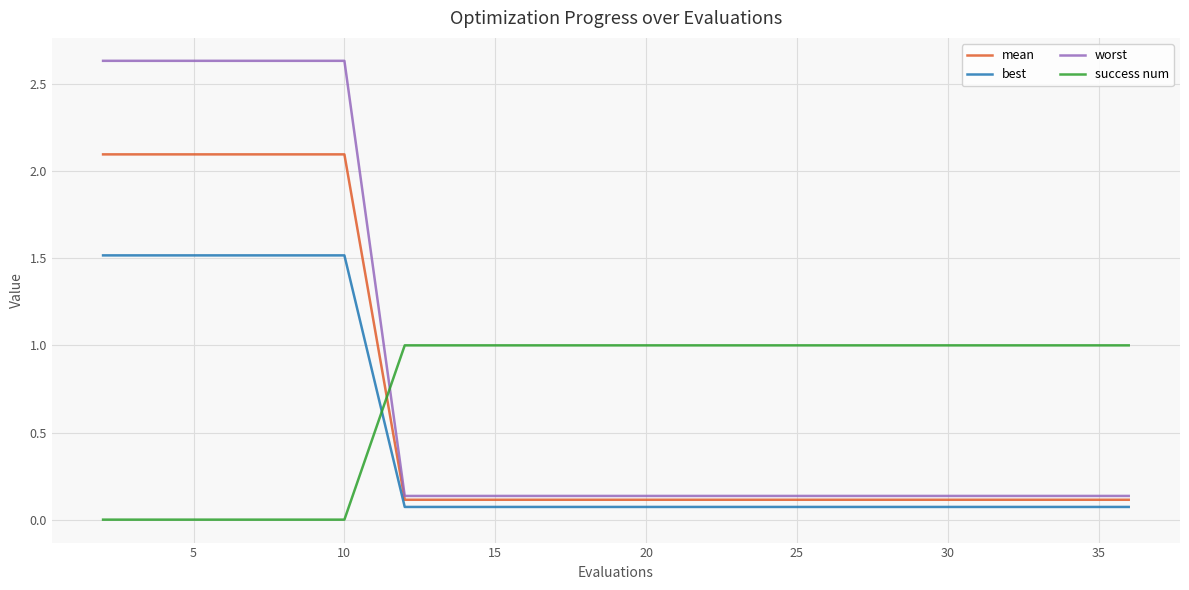

What is the highest value of the mean series?

2.1